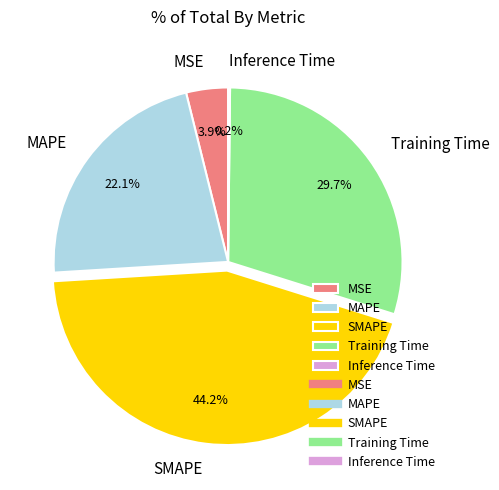

Which slice is the largest?

SMAPE